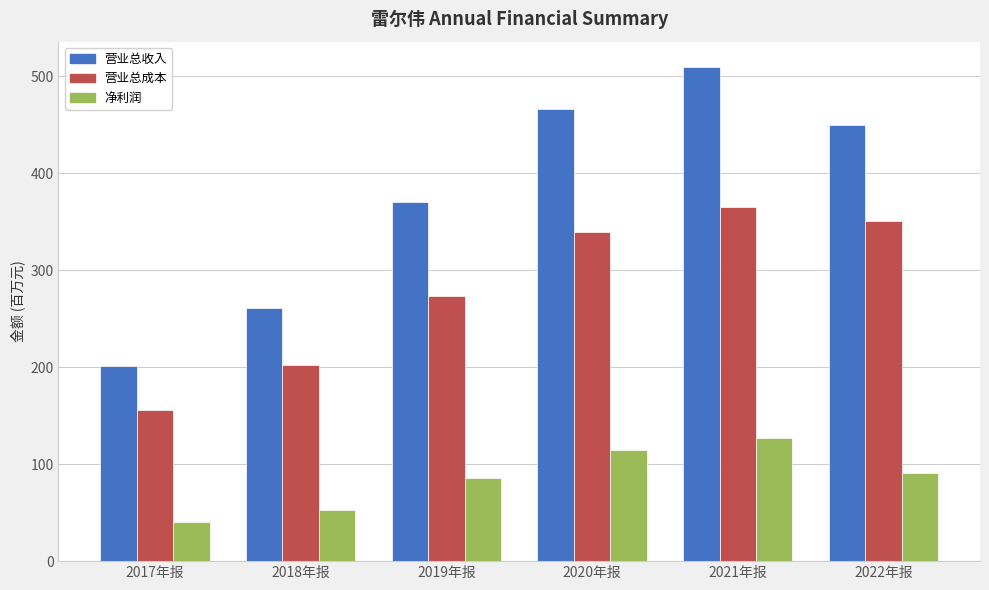

What is the label of the 5th bar from the right?

2018年报